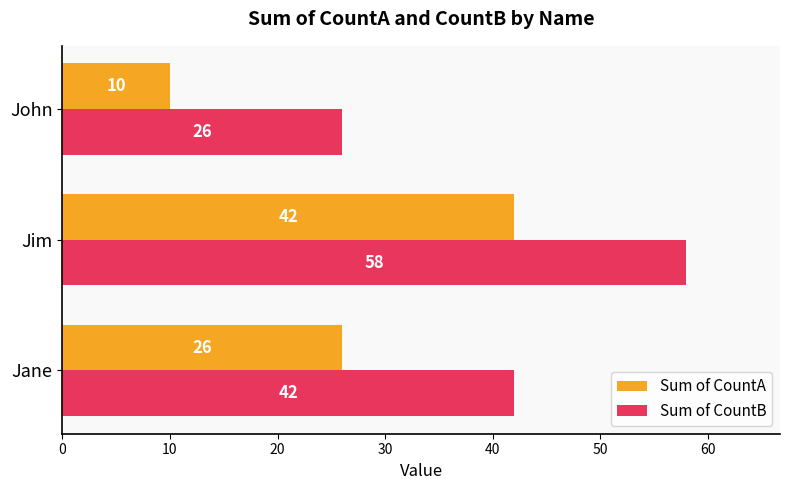

What is the average value of the Sum of CountA series?

26